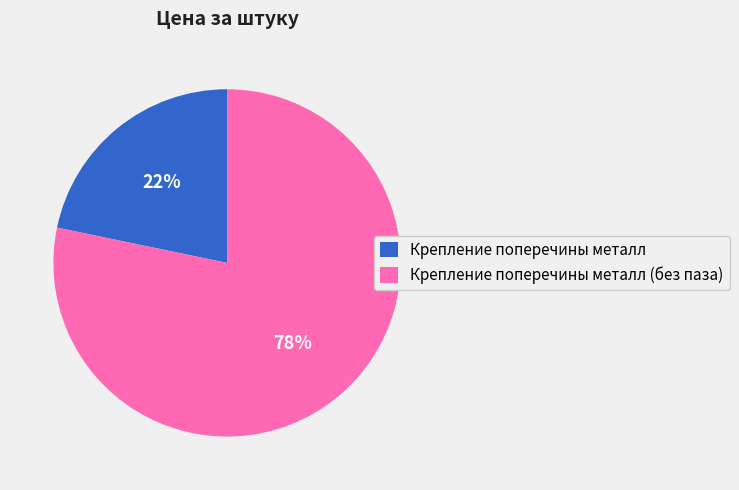

Is Крепление поперечины металл the majority of the pie?

No